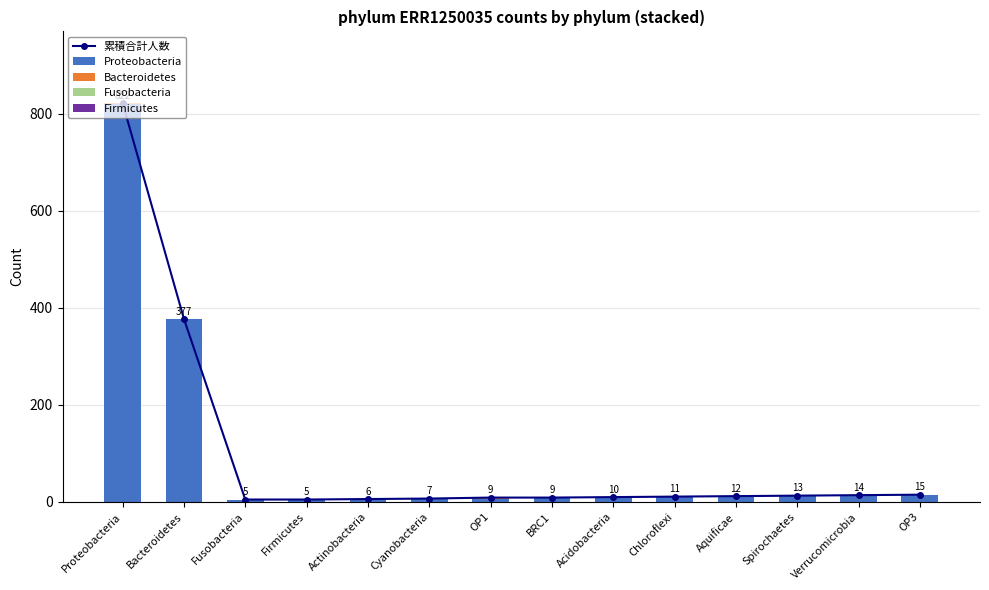

What is the label of the 7th bar from the right?

BRC1